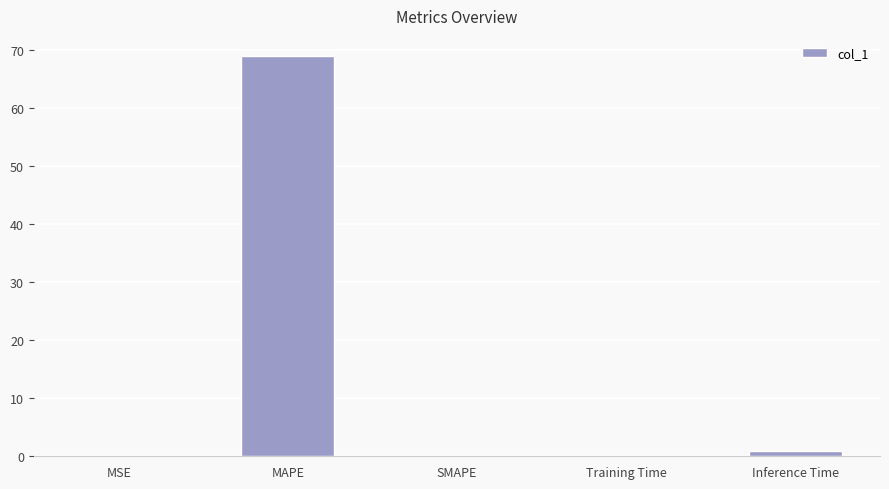

What is the maximum value shown in the chart?

68.9